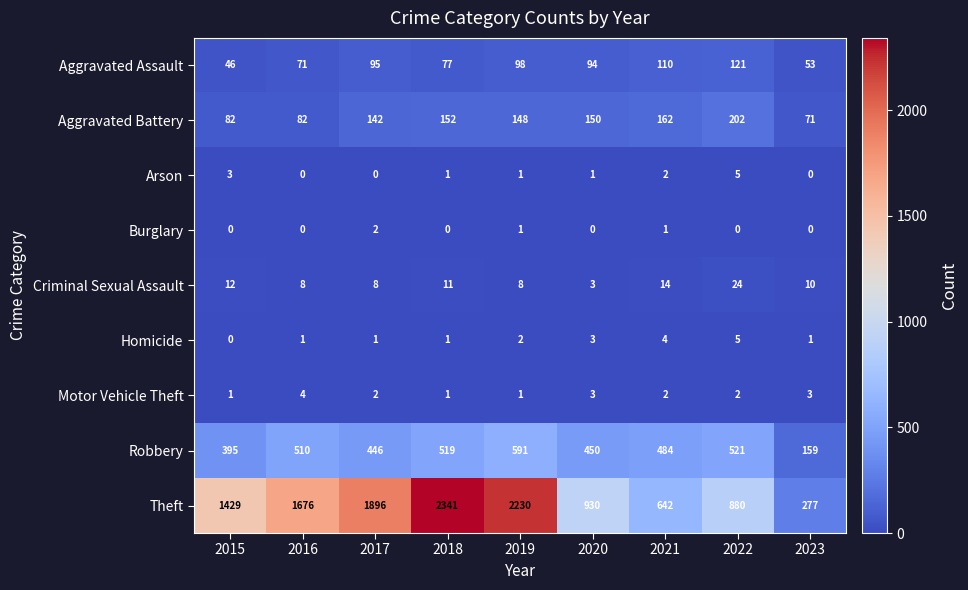

Which series has the largest range (max minus min)?

Theft